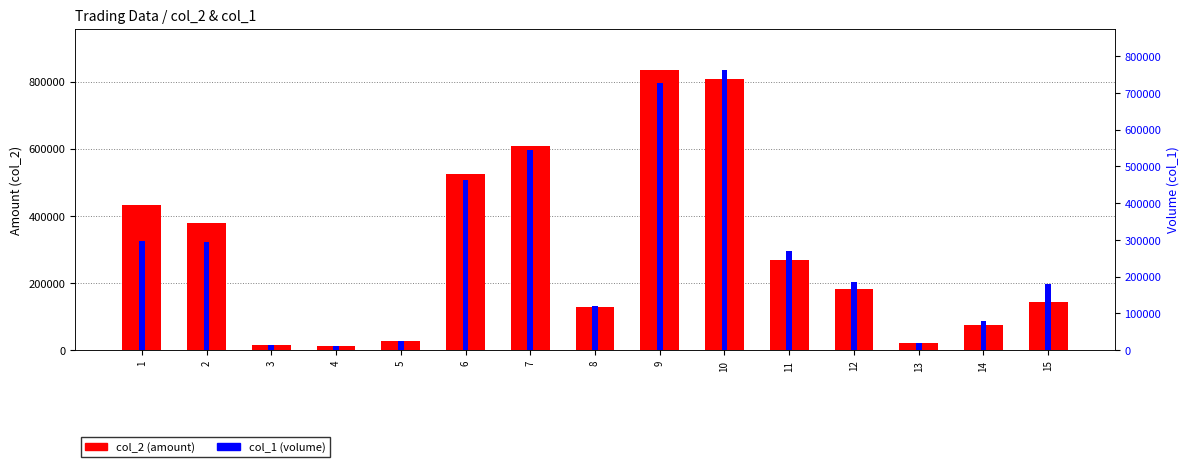

True or false: col_2 (amount) has a value of 268000 at 11.

True